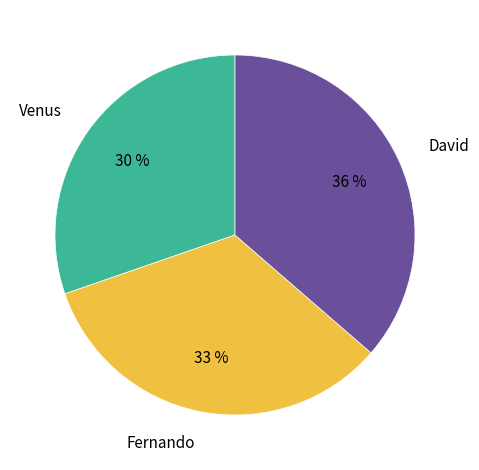

To the nearest percent, what portion does David represent?

36%